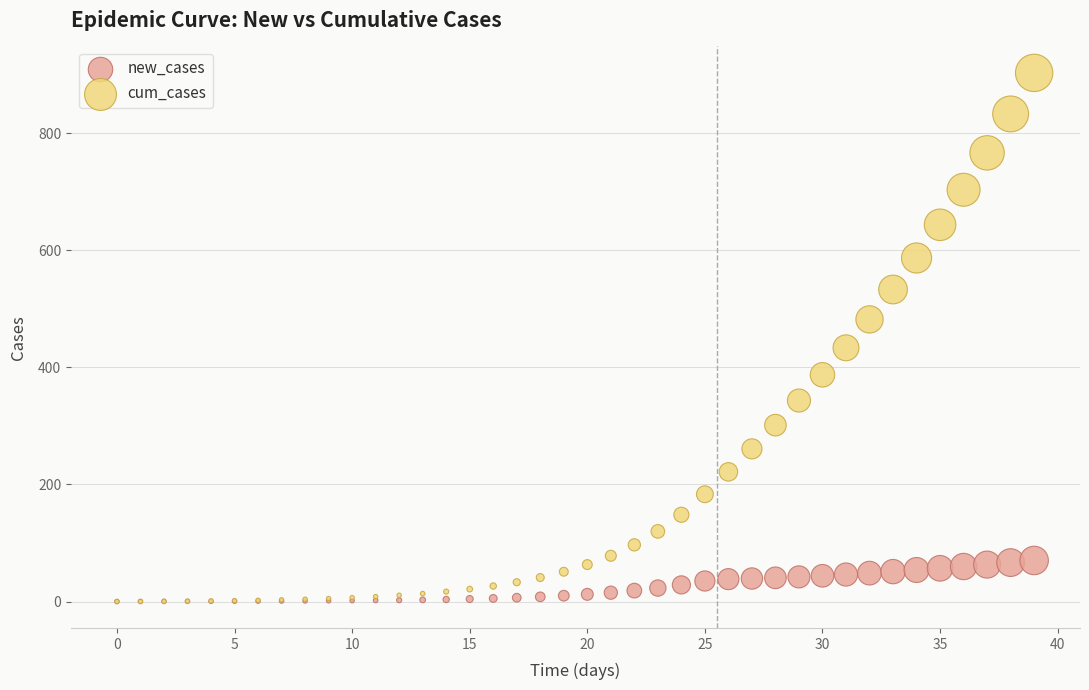

In the cum_cases series, what Y value is closest to 451?

433.5